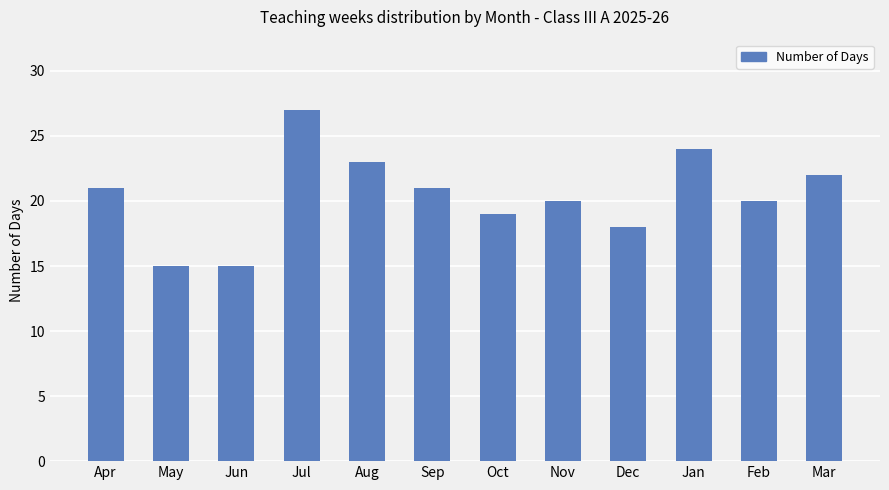

What position from the right is Nov?

5